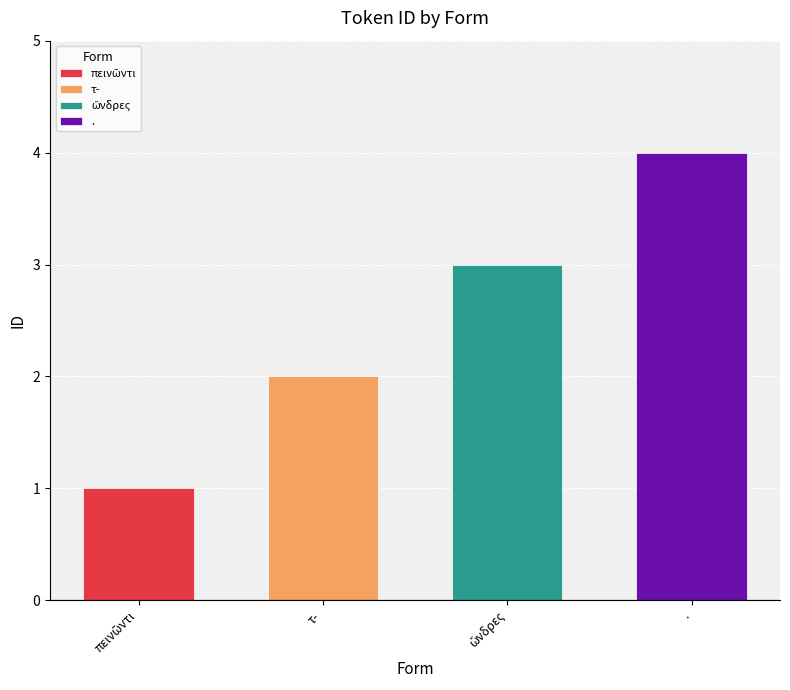

What position from the right is πεινῶντι?

4